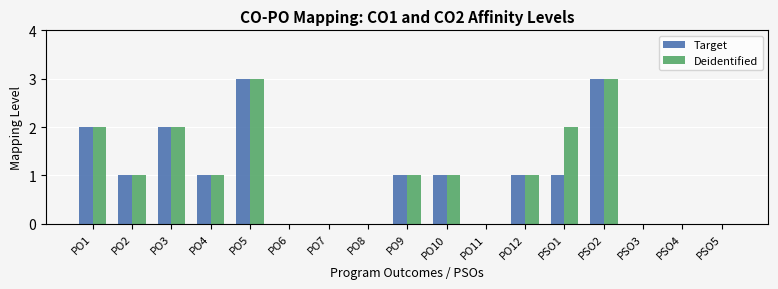

Reading right to left, extract all data points from this chart.

Target: PSO5=0	PSO4=0	PSO3=0	PSO2=3	PSO1=1	PO12=1	PO11=0	PO10=1	PO9=1	PO8=0	PO7=0	PO6=0	PO5=3	PO4=1	PO3=2	PO2=1	PO1=2
Deidentified: PSO5=0	PSO4=0	PSO3=0	PSO2=3	PSO1=2	PO12=1	PO11=0	PO10=1	PO9=1	PO8=0	PO7=0	PO6=0	PO5=3	PO4=1	PO3=2	PO2=1	PO1=2